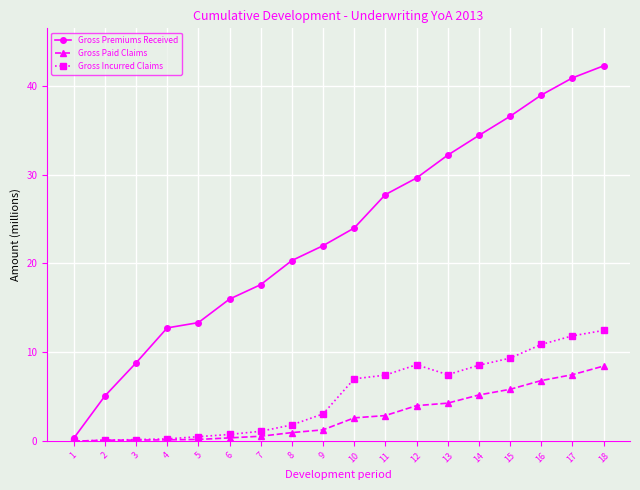

The Gross Paid Claims series shows 0.1 at 2. True or false?

True